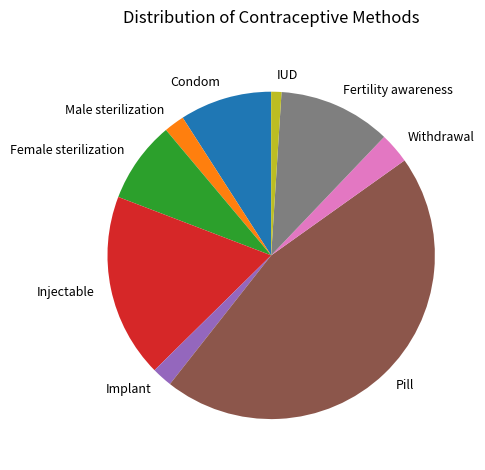

Combined, do Pill and Condom account for over 50%?

Yes